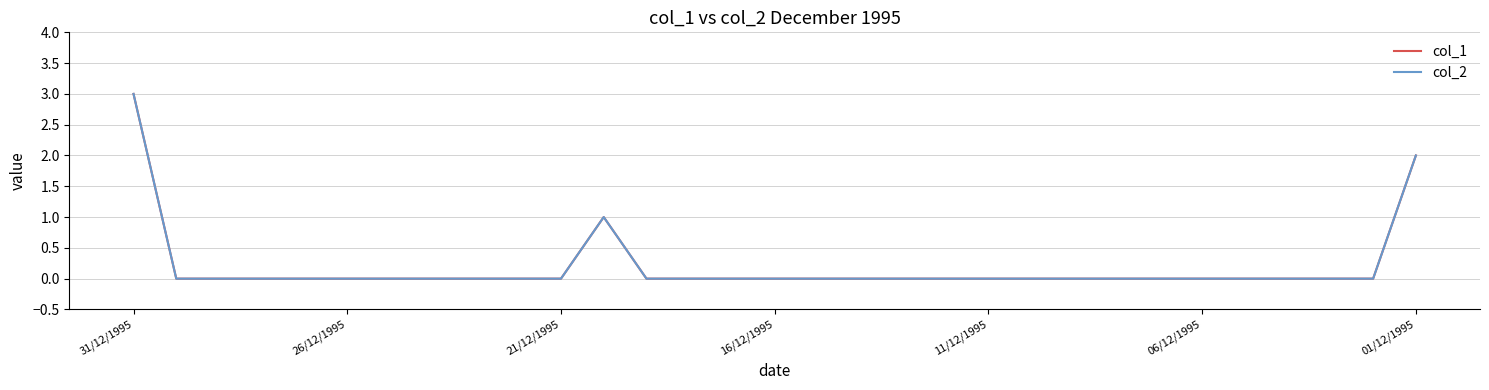

Rank the series by their maximum value, from highest to lowest.

col_1, col_2